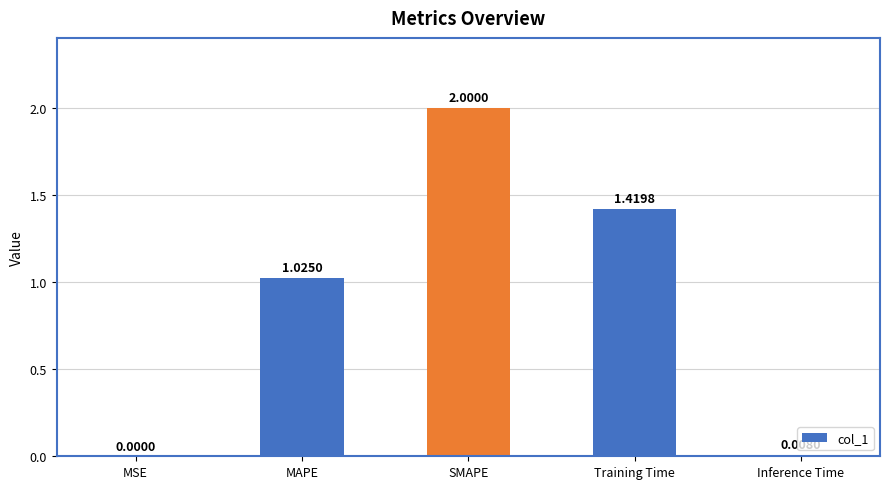

Where does the data first go above 1?

MAPE